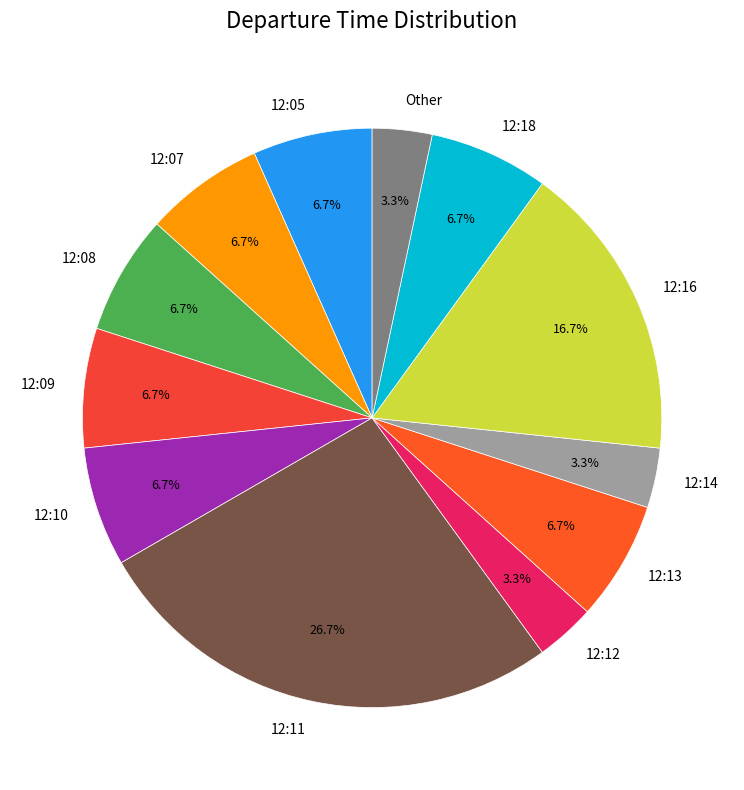

Does 12:10 account for over 50% of the chart?

No